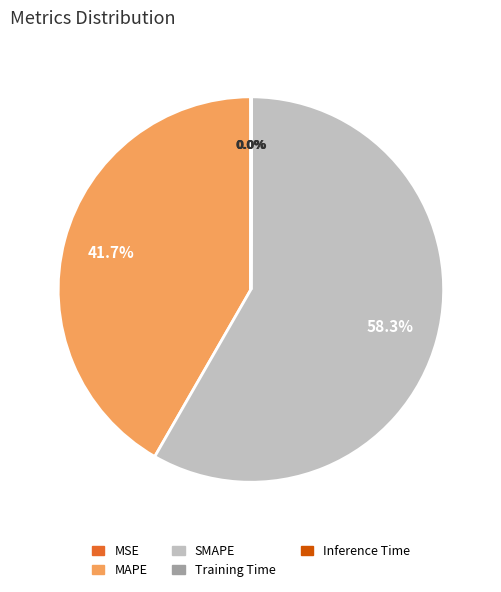

Which category has the biggest portion of the pie?

SMAPE